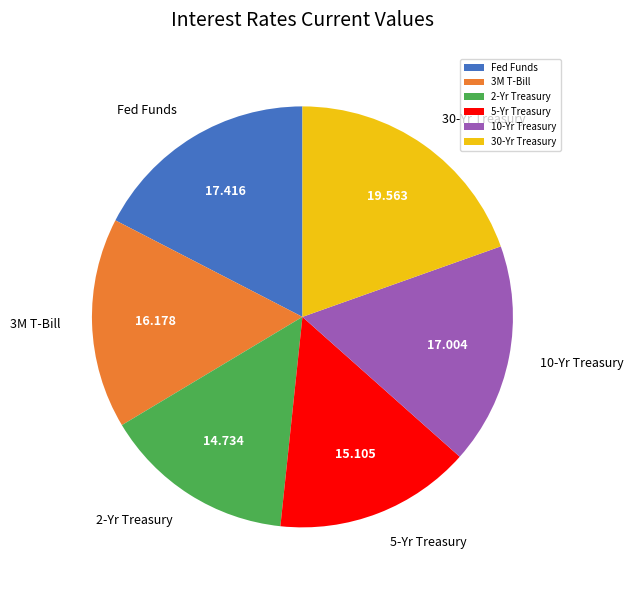

True or false: 2-Yr Treasury accounts for 15% of the total.

True